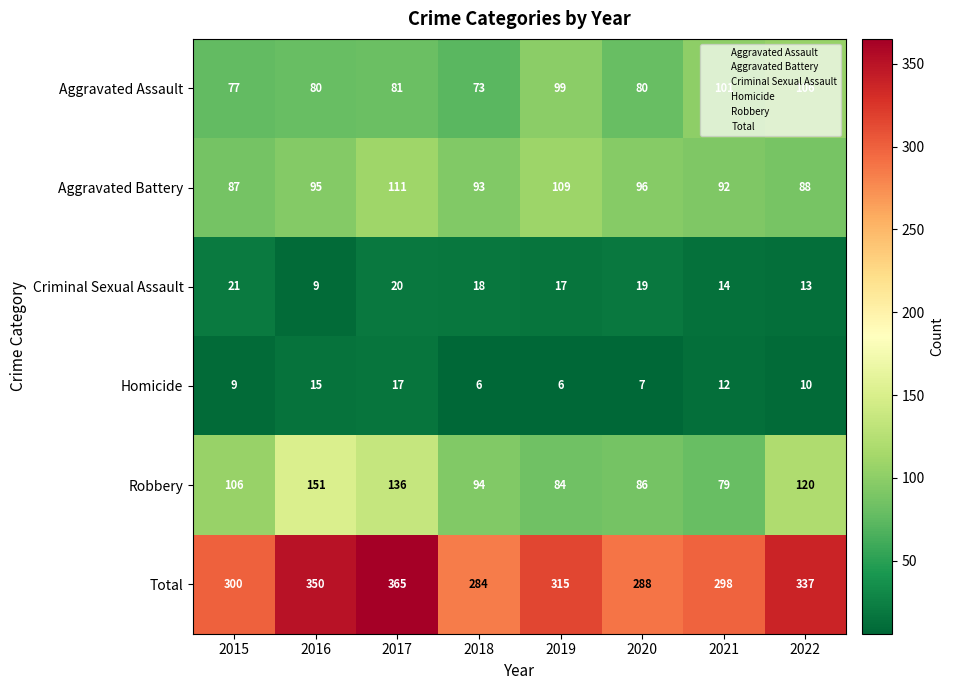

True or false: Aggravated Battery has a value of 132 at 2022.

False